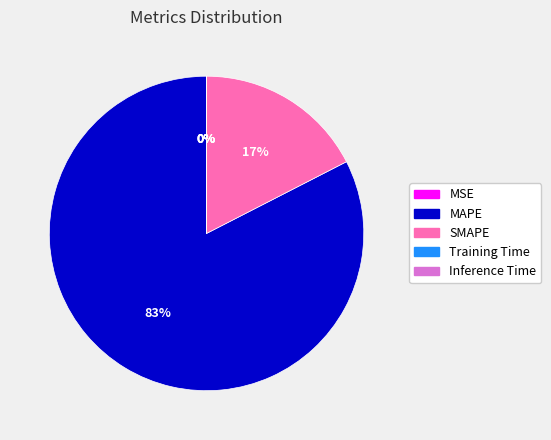

To the nearest percent, what percentage of the pie is MAPE?

83%